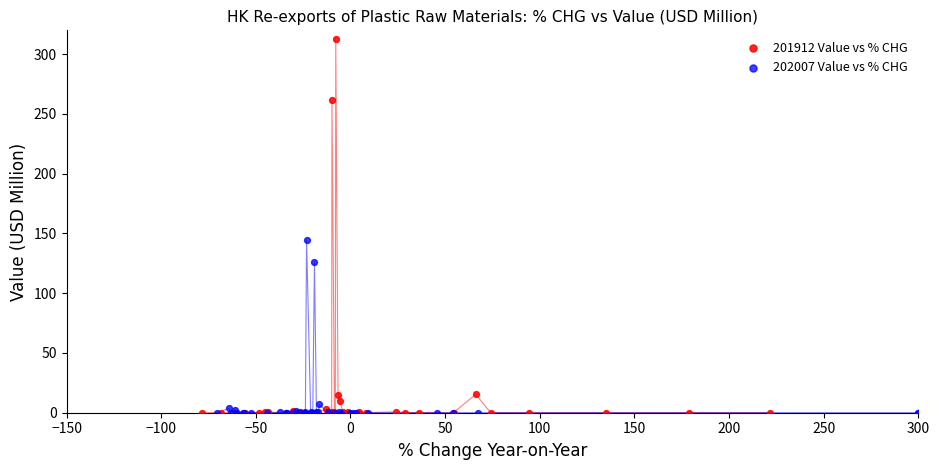

Which series contains the highest Y value?

201912 Value vs % CHG